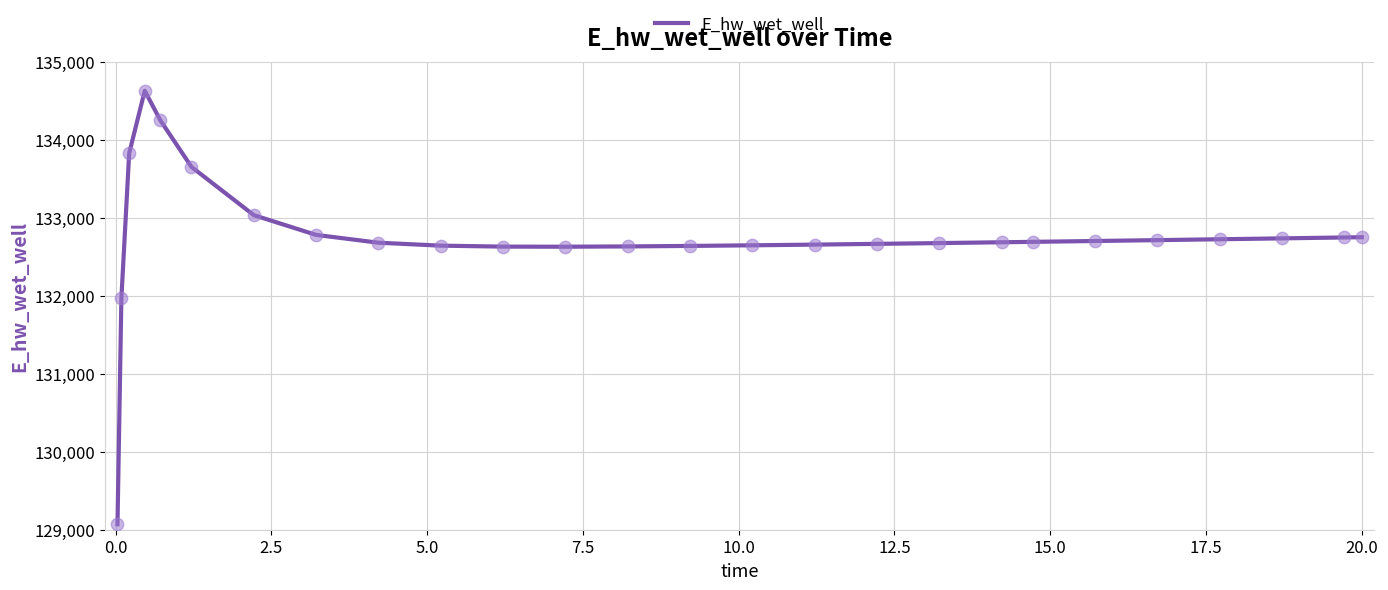

What is the smallest value displayed?

129070.2